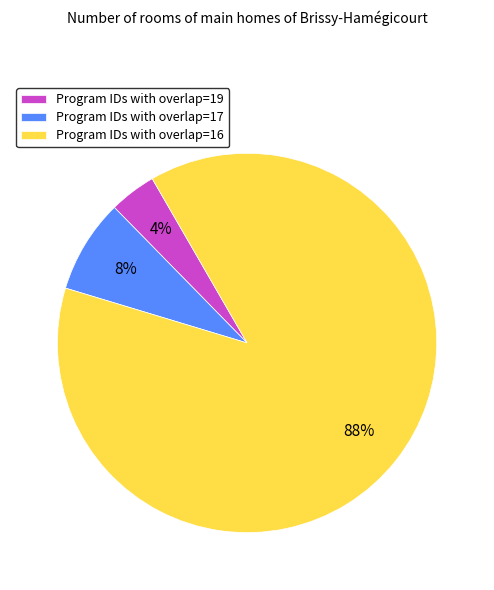

Which slice represents more than half of the pie?

Program IDs with overlap=16